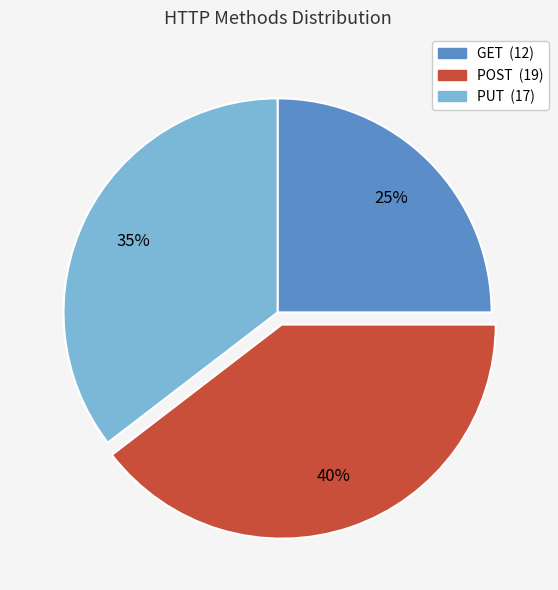

Count the number of slices in the pie.

3